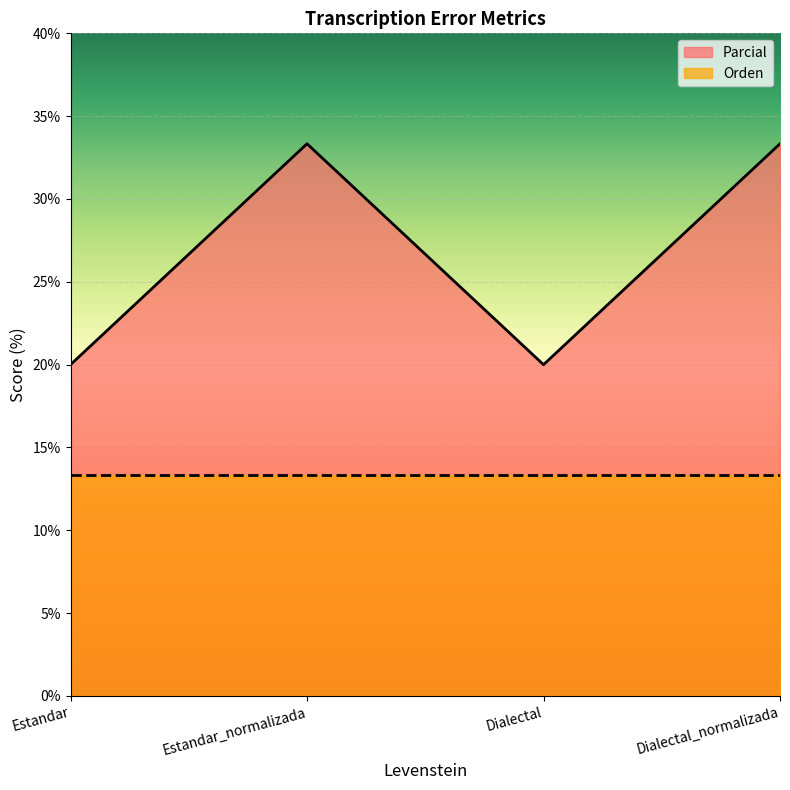

How many values are below 33?

2